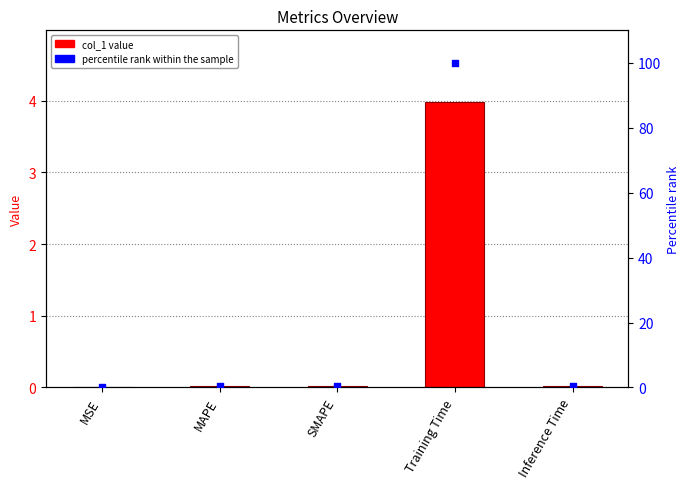

At which category is the sum across all series the highest?

Training Time